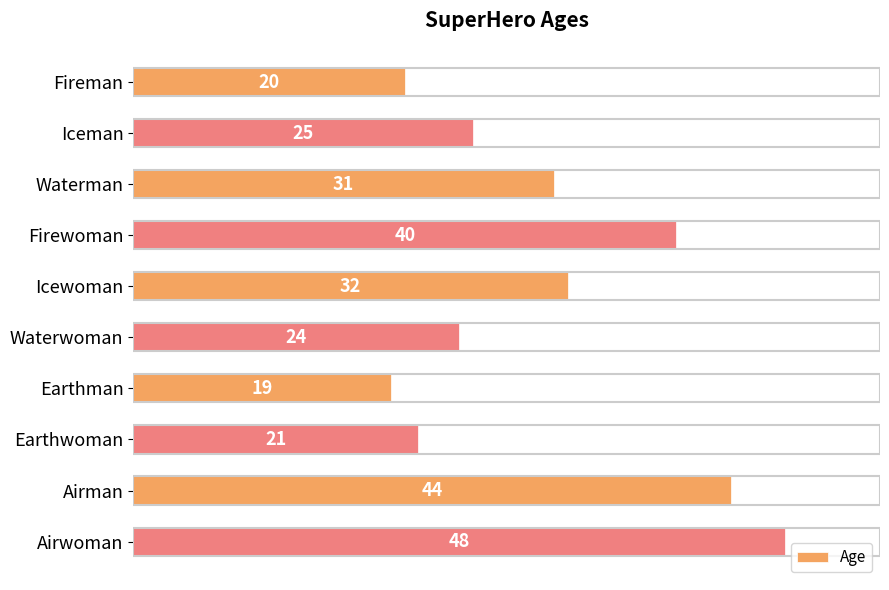

Does the chart contain any negative values?

No